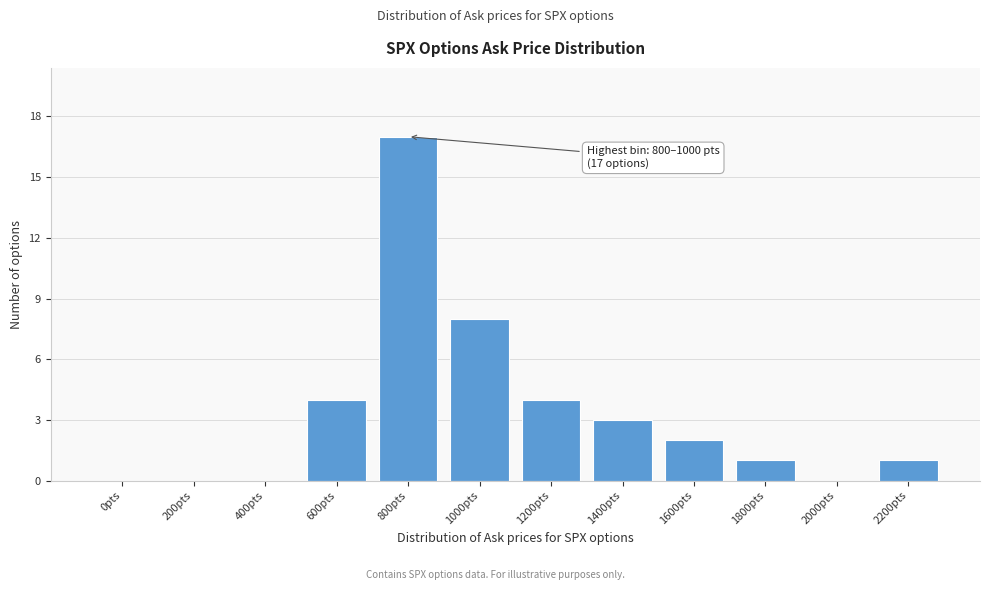

Reading right to left, extract all data points from this chart.

2200pts=1	2000pts=0	1800pts=1	1600pts=2	1400pts=3	1200pts=4	1000pts=8	800pts=17	600pts=4	400pts=0	200pts=0	0pts=0